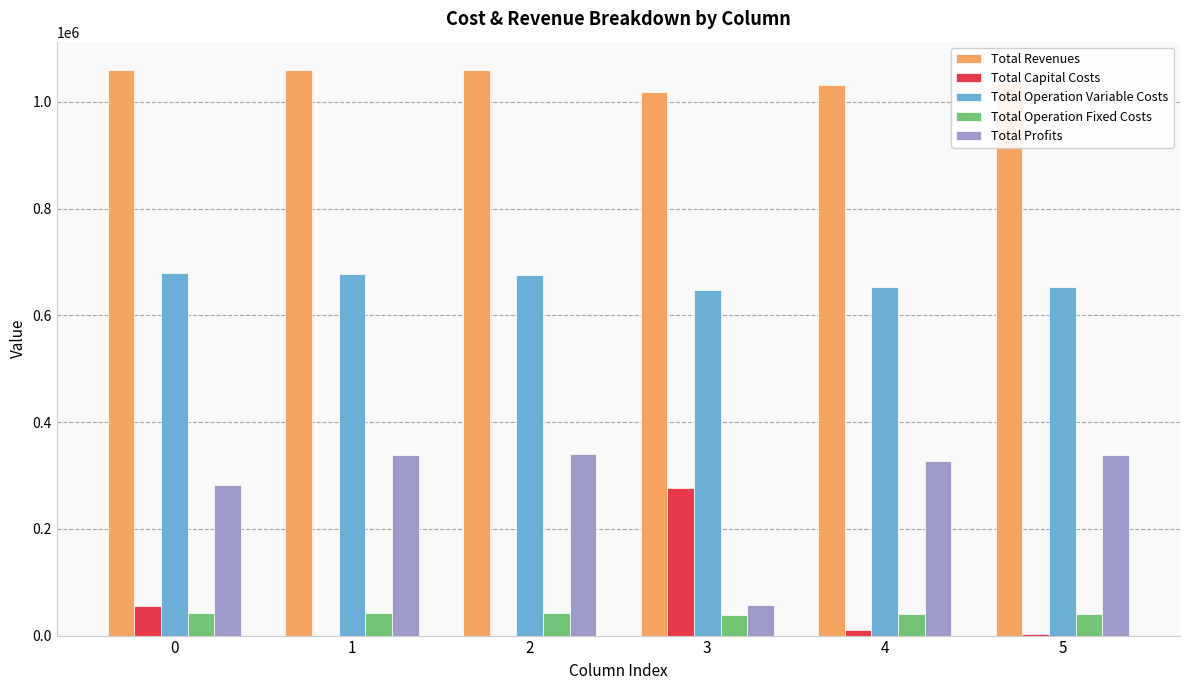

Are the bars horizontal?

No